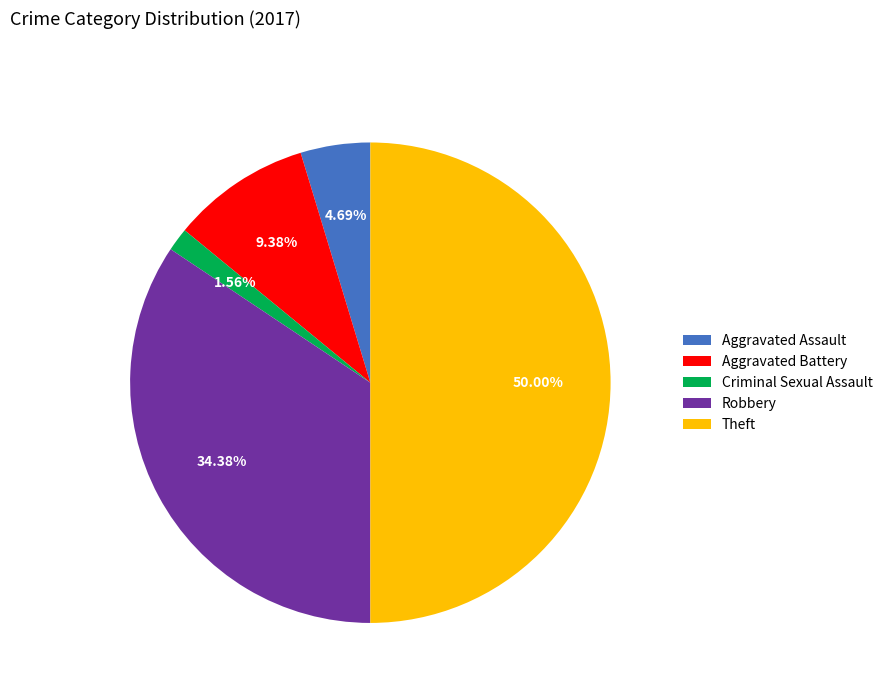

What percentage is the Criminal Sexual Assault slice, to the nearest percent?

2%